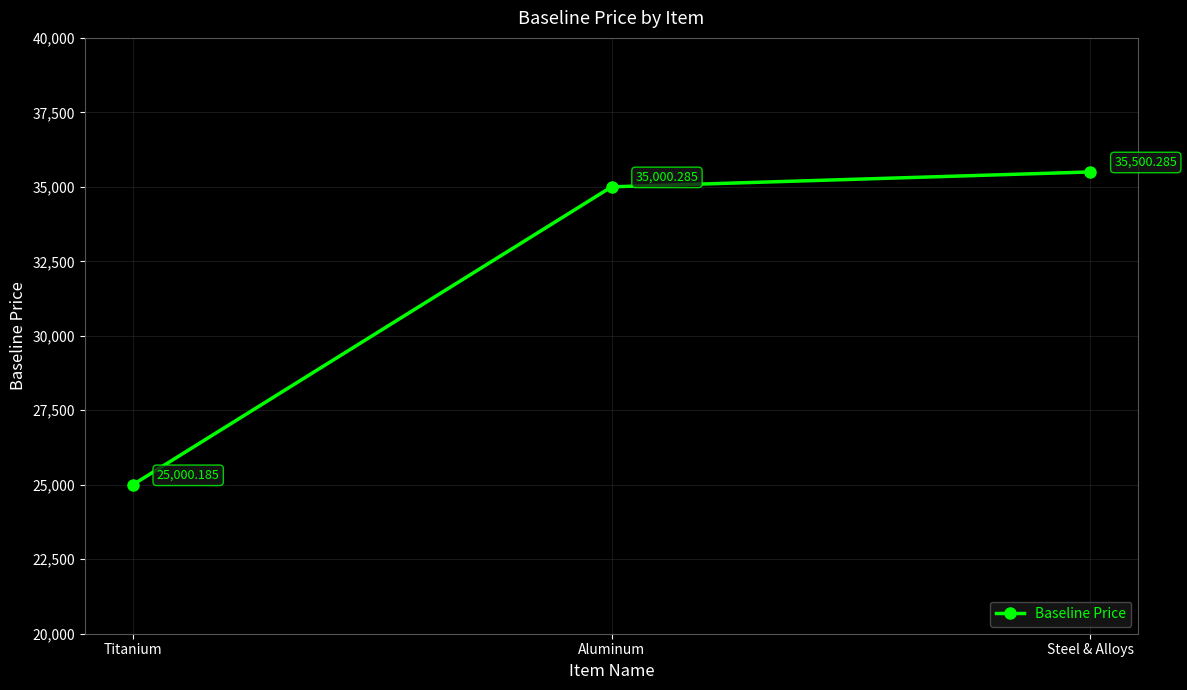

What is the label of the 2nd point from the right?

Aluminum